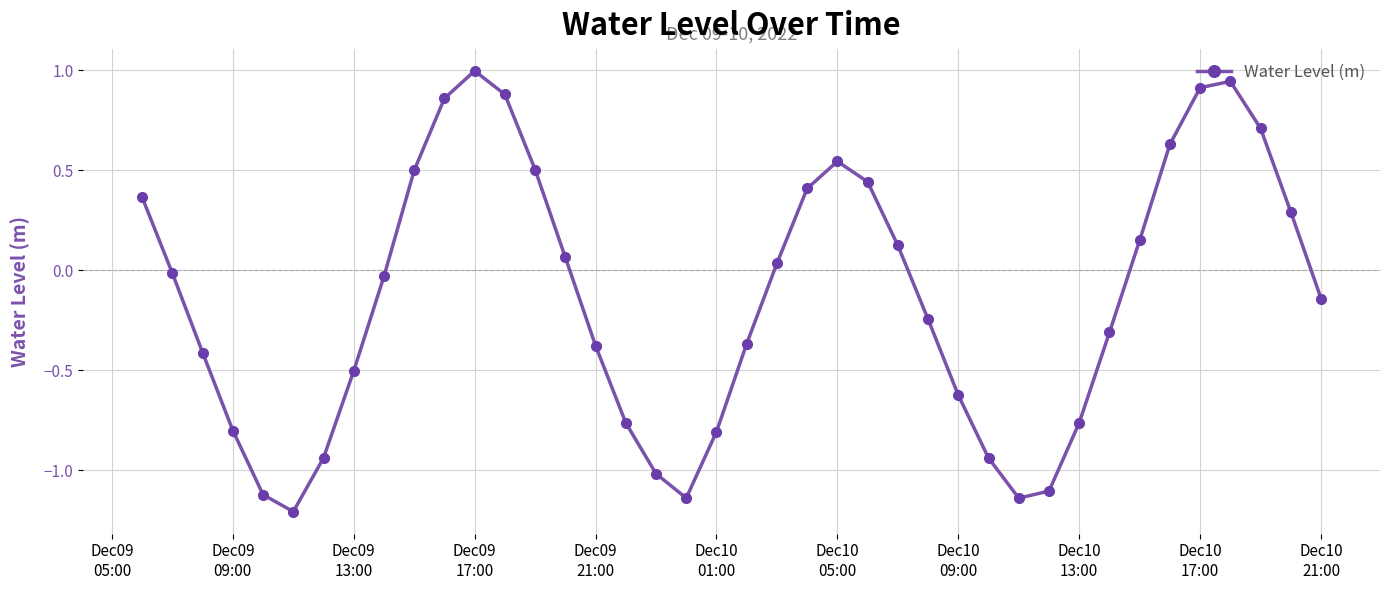

How many interior local valleys (lower than both neighbors) does the data have?

3